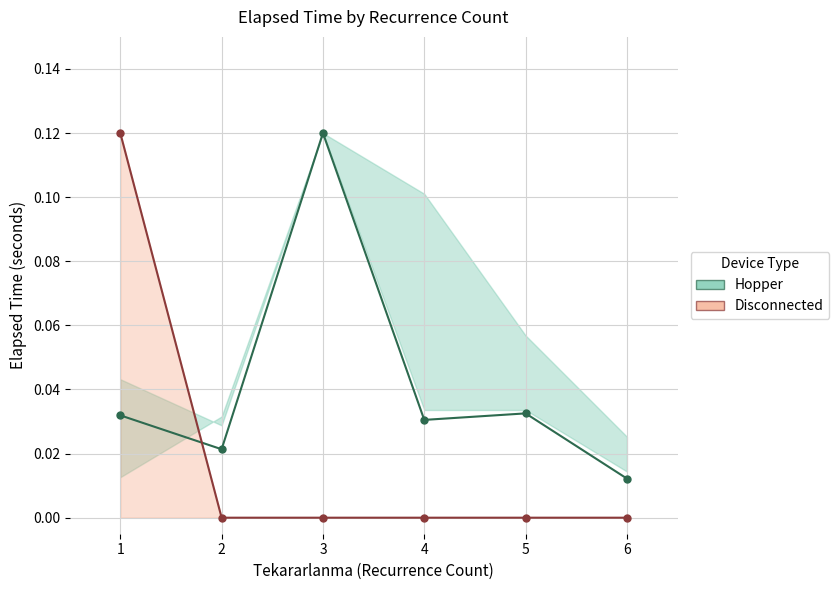

What is the difference between the maximum and minimum values in the Hopper series?

0.1